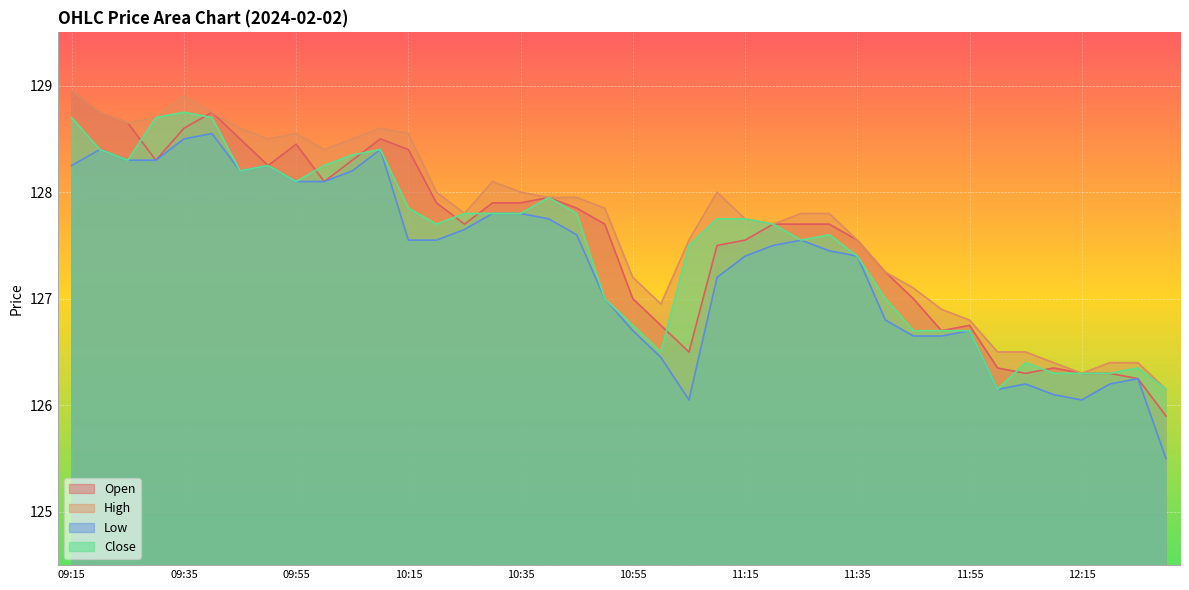

Rank the series by their average value, from lowest to highest.

Low, Close, Open, High